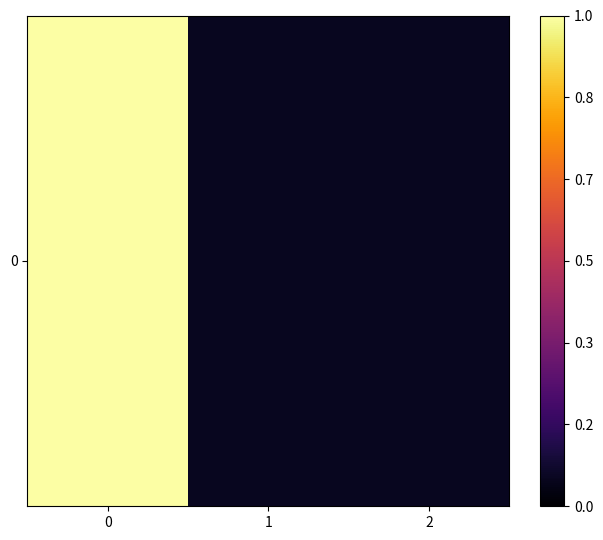

List the labels in order of value, smallest first.

1, 2, 0